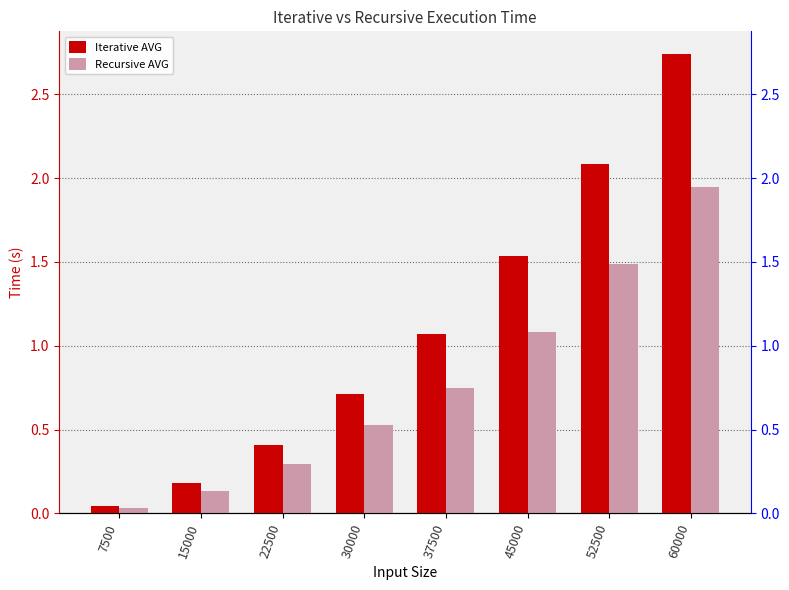

What is the difference between the Iterative AVG values at 37500 and 30000?

0.4